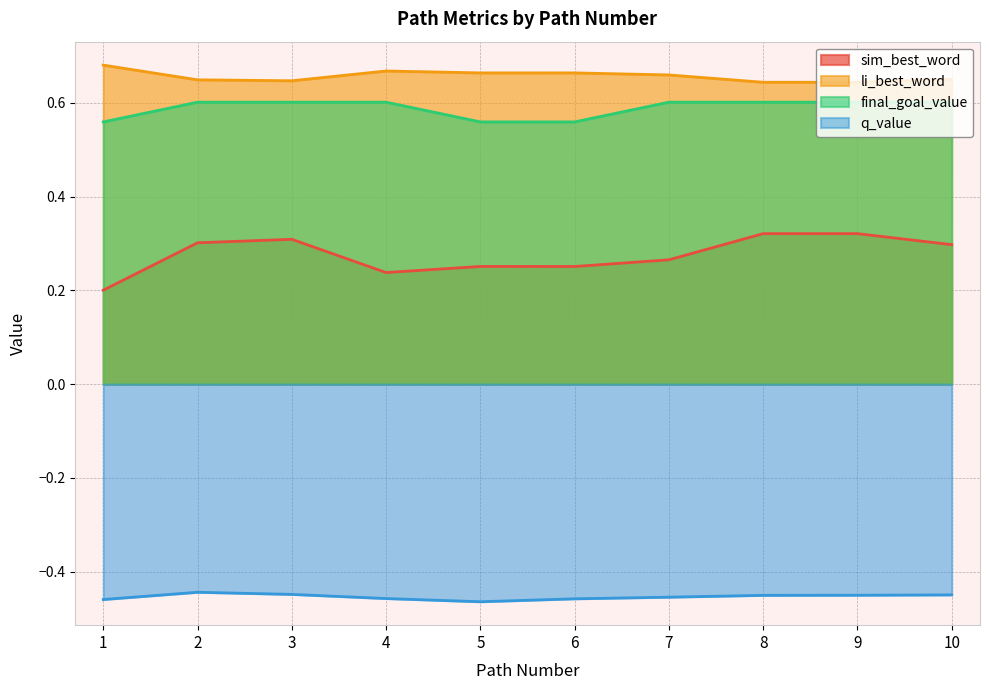

List the series in order of their peak value, highest first.

li_best_word, final_goal_value, sim_best_word, q_value